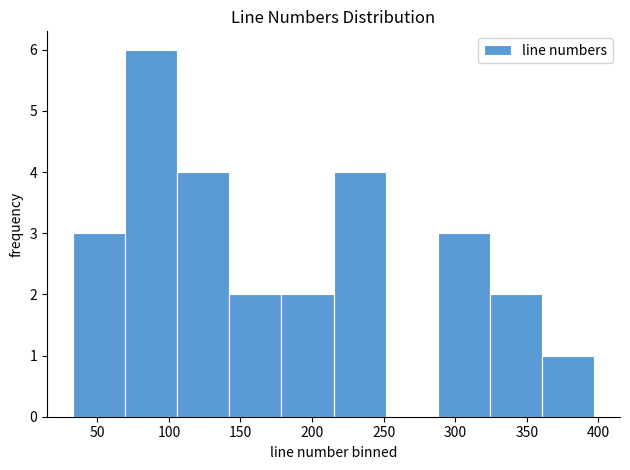

Reading left to right, transcribe this chart: for each bar, give the range it covers on the x-axis and its height. Neither the bar edges nor the heights are printed on the chart, so give them approximately, as read against the axes.

35 to 70: 3
70 to 105: 6
105 to 140: 4
140 to 180: 2
180 to 215: 2
215 to 250: 4
250 to 290: 0
290 to 325: 3
325 to 360: 2
360 to 395: 1